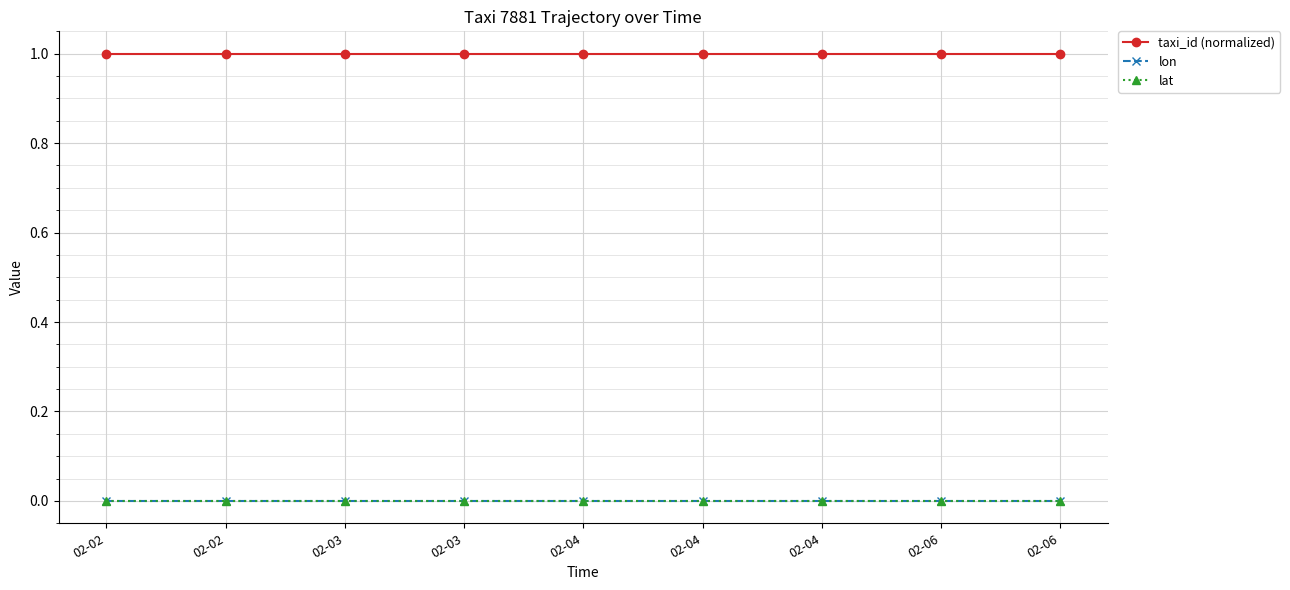

True or false: lat and lon cross at least once.

False